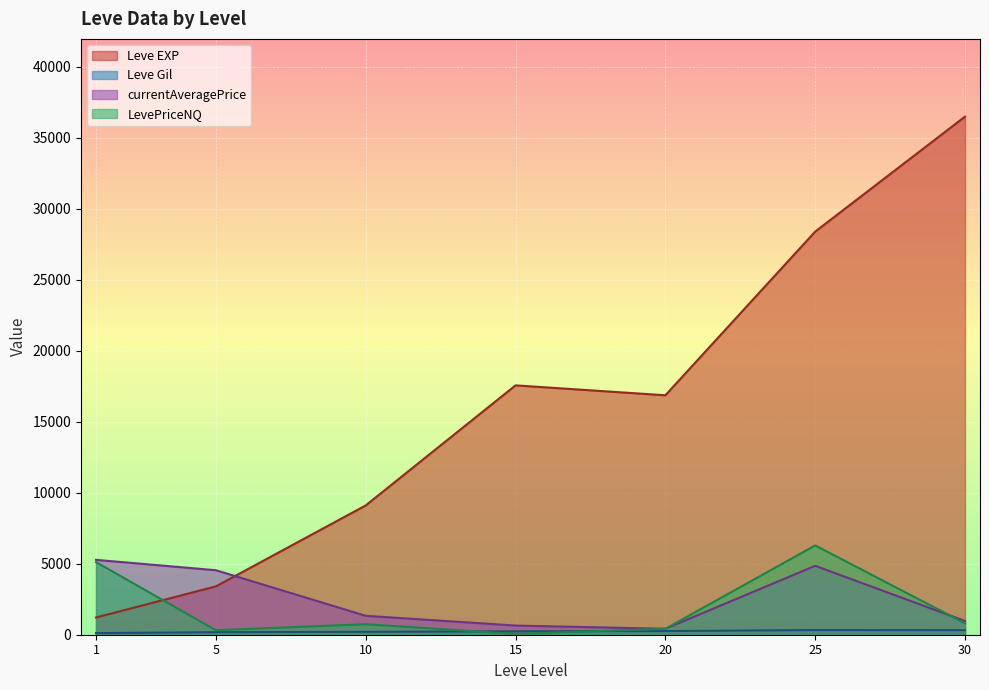

What is the approximate value of currentAveragePrice at 1?

5273.9